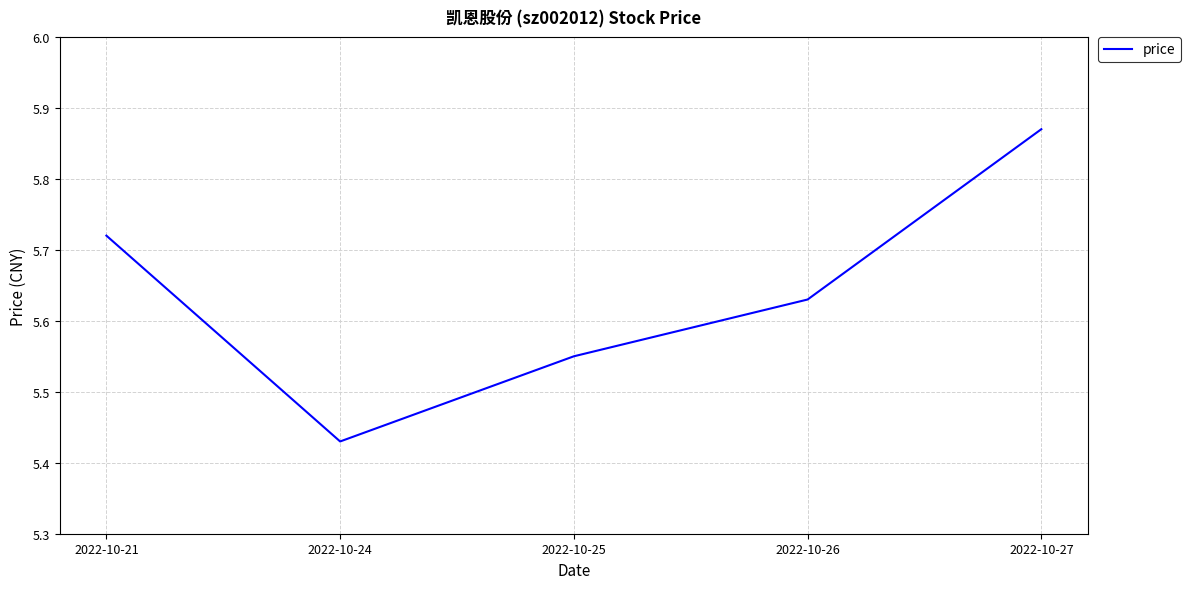

List the labels in order of value, largest first.

2022-10-27, 2022-10-21, 2022-10-26, 2022-10-25, 2022-10-24